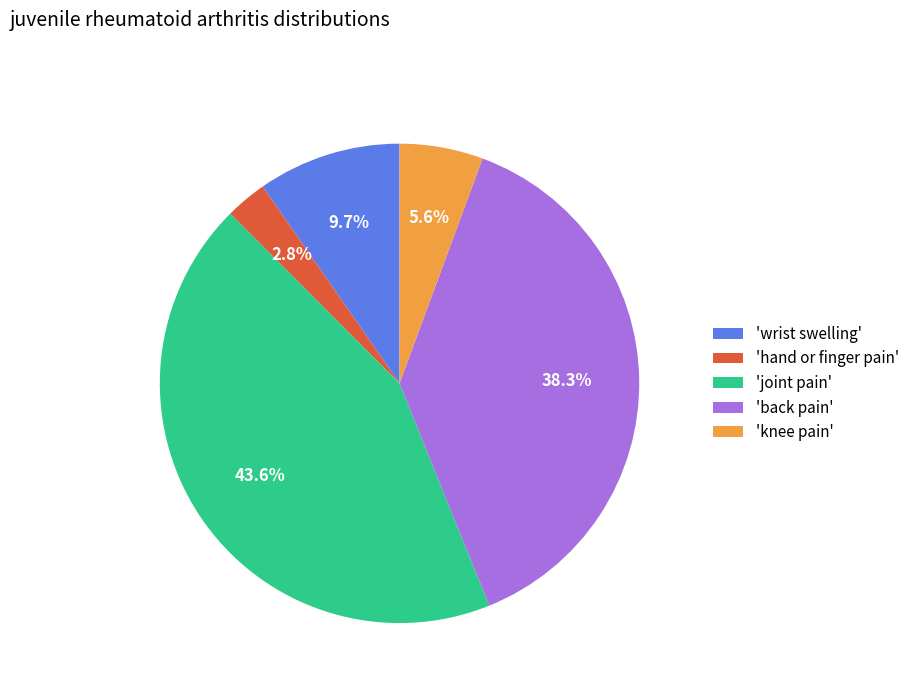

Approximately how many times larger is the value at 'back pain' compared to 'knee pain'?

6.8